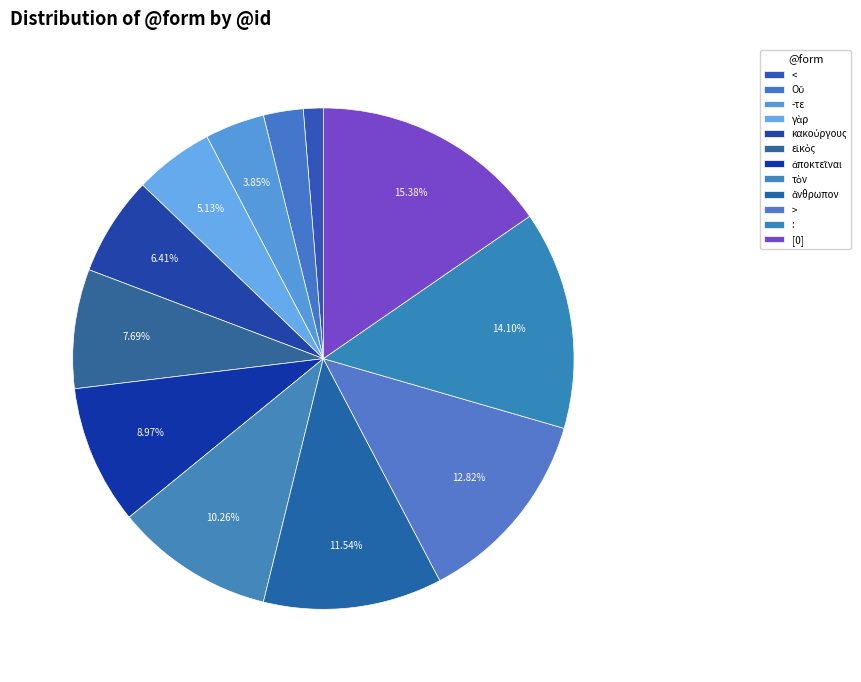

What portion of the pie excludes :?

85.9%